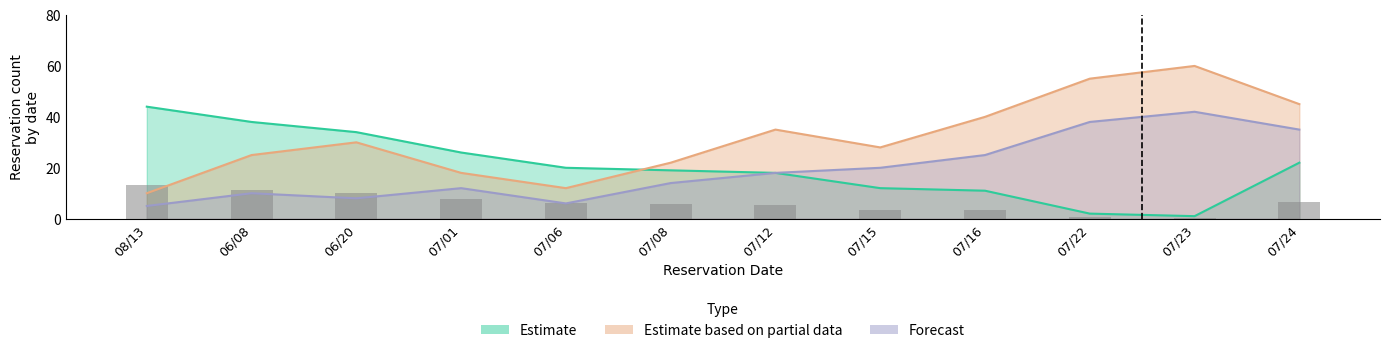

Which has a higher value, 07/08 or 07/06?

07/06